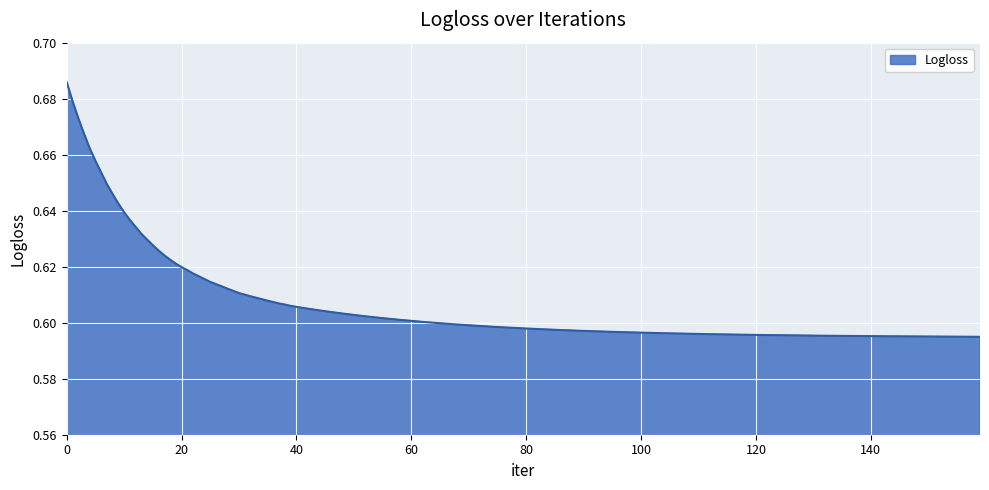

Does the chart display data point markers on the line(s)?

No